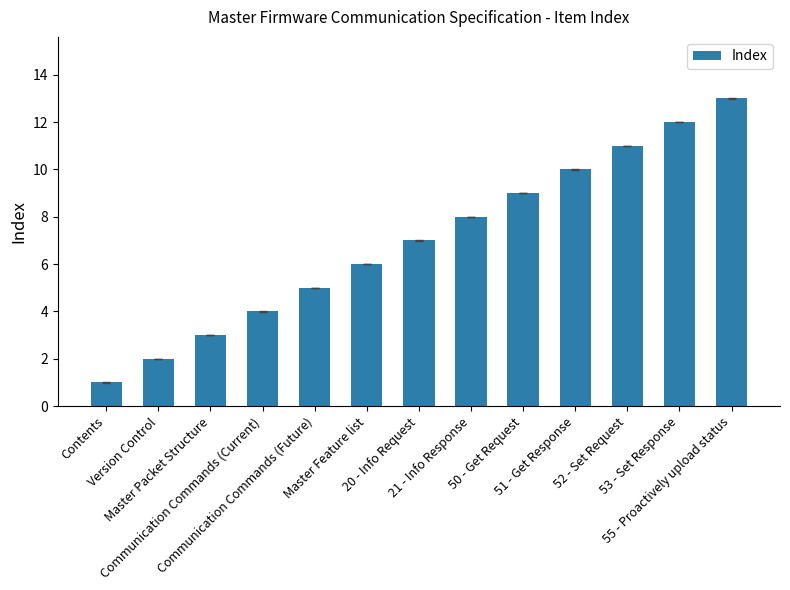

Does the chart contain any negative values?

No